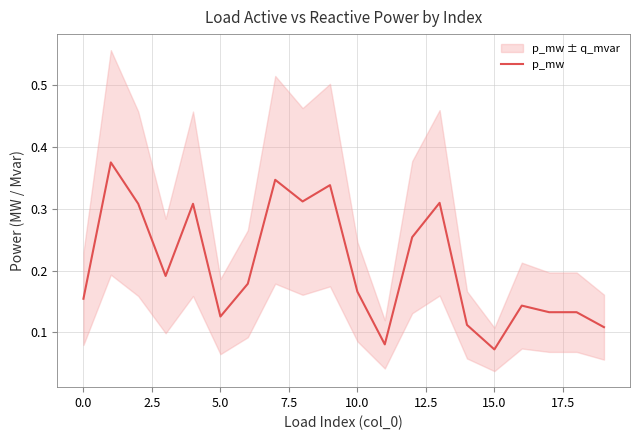

At which category does the chart reach its minimum across all series?

15